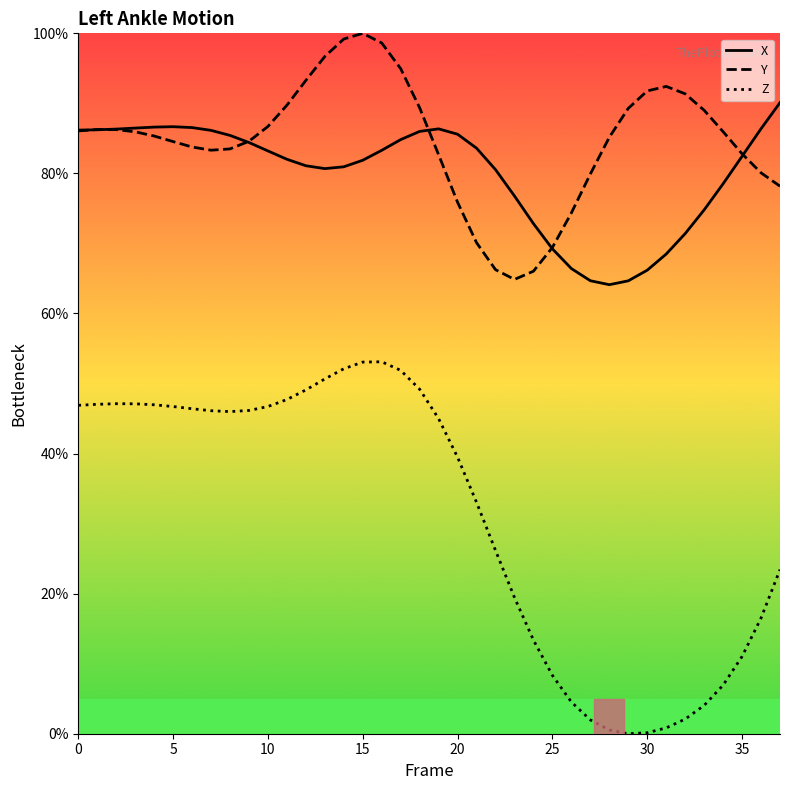

Which series has the largest range (max minus min)?

Z